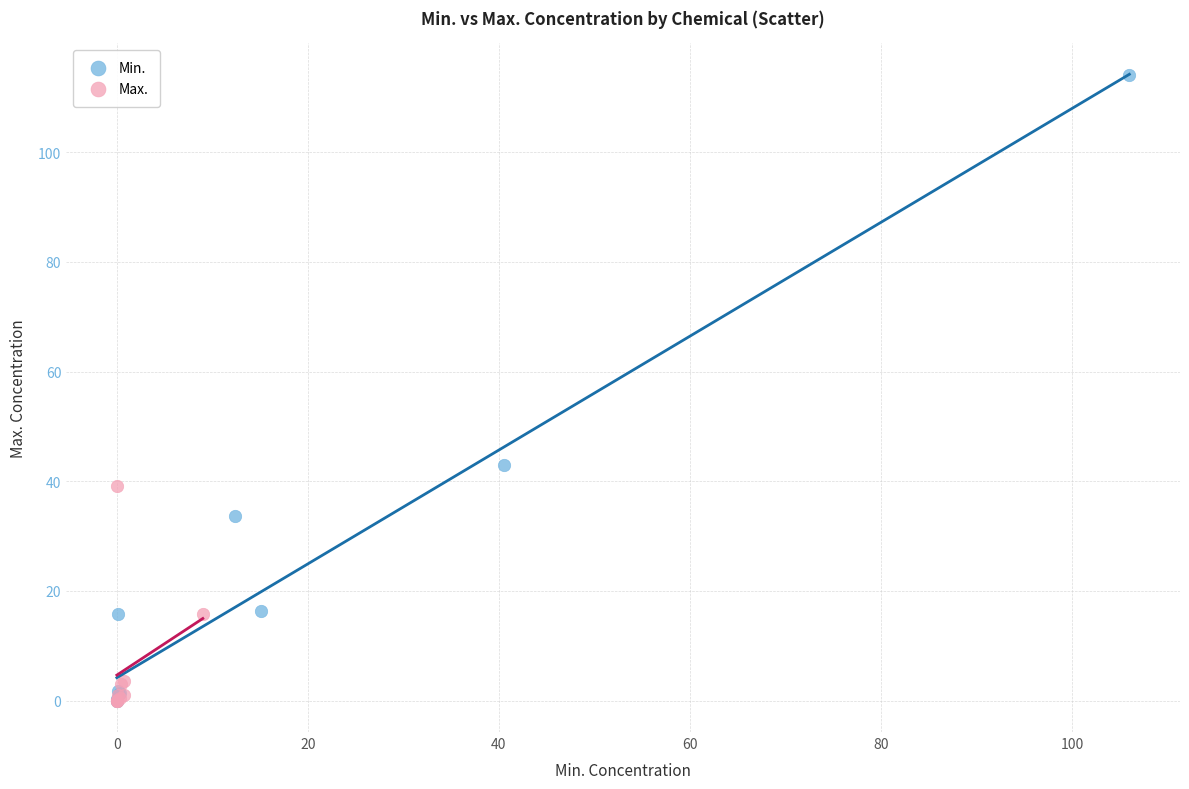

Which series has the largest Y range (max minus min)?

Min.